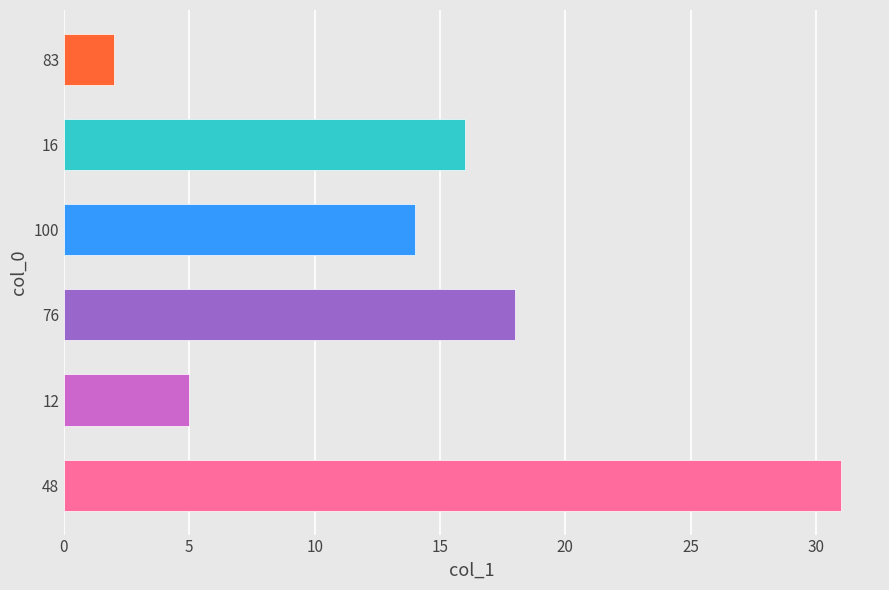

Reading bottom to top, list all the values displayed in this chart.

48=31	12=5	76=18	100=14	16=16	83=2